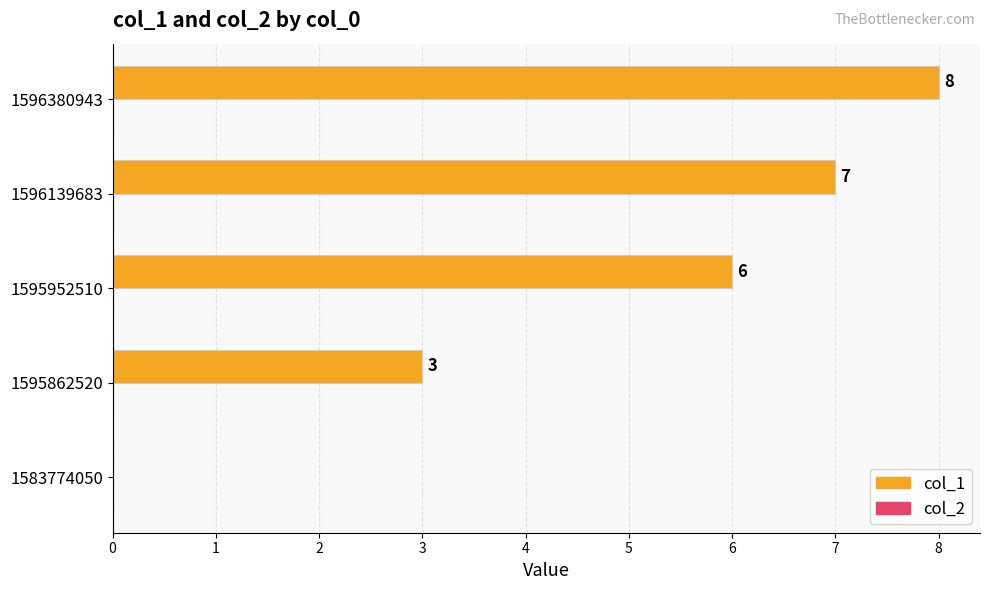

What is the greatest value displayed?

8